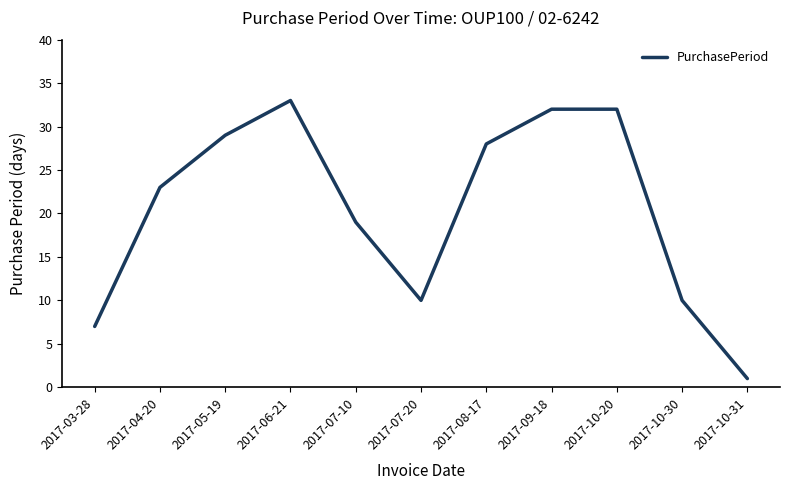

The value at 2017-05-19 is 29. True or false?

True